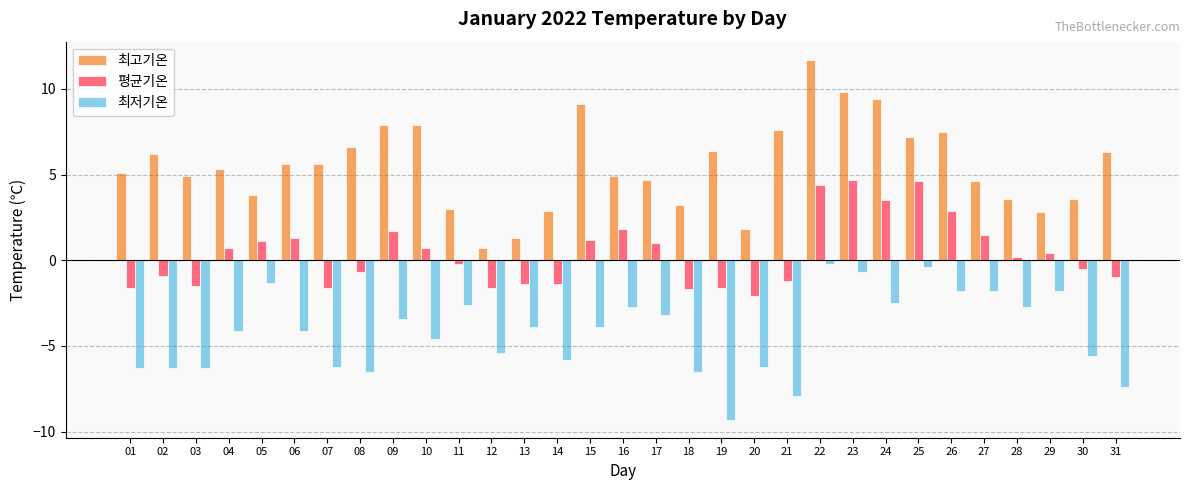

How many bars are there in total?

93